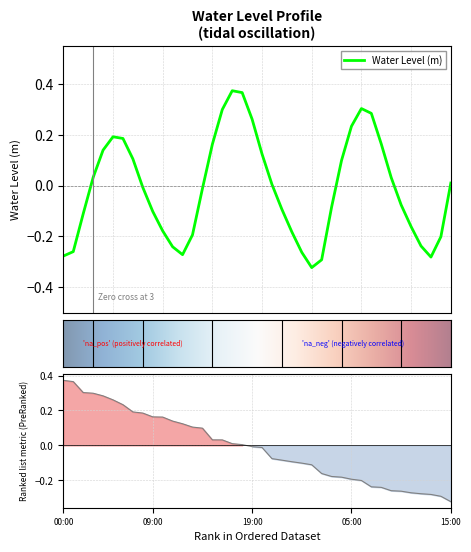

How many points are higher than both their immediate neighbors (excluding endpoints)?

3